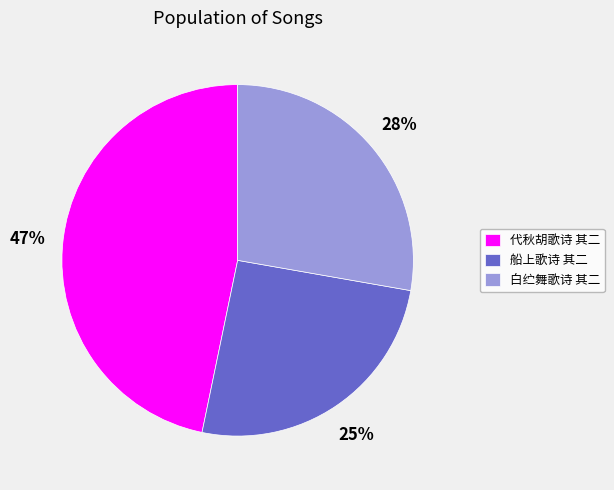

To the nearest percent, what is the combined percentage of 船上歌诗 其二 and 白纻舞歌诗 其二?

53%